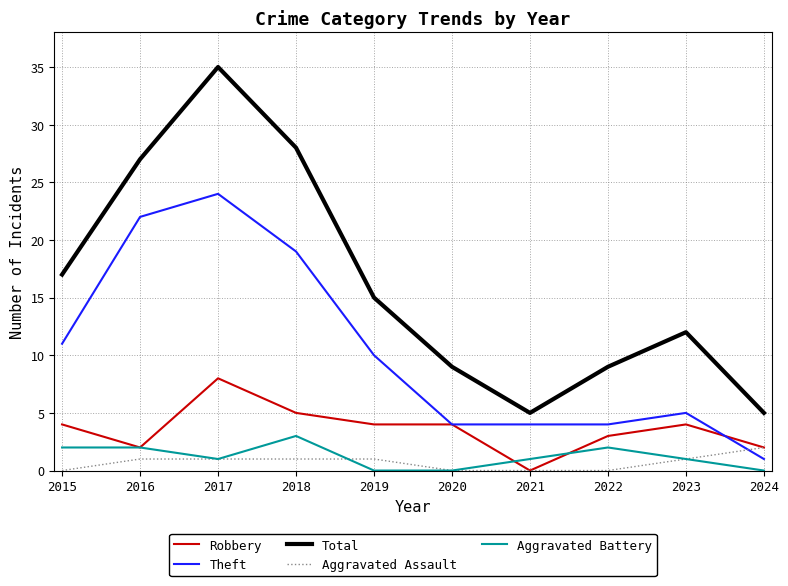

True or false: Total and Theft cross at least once.

False